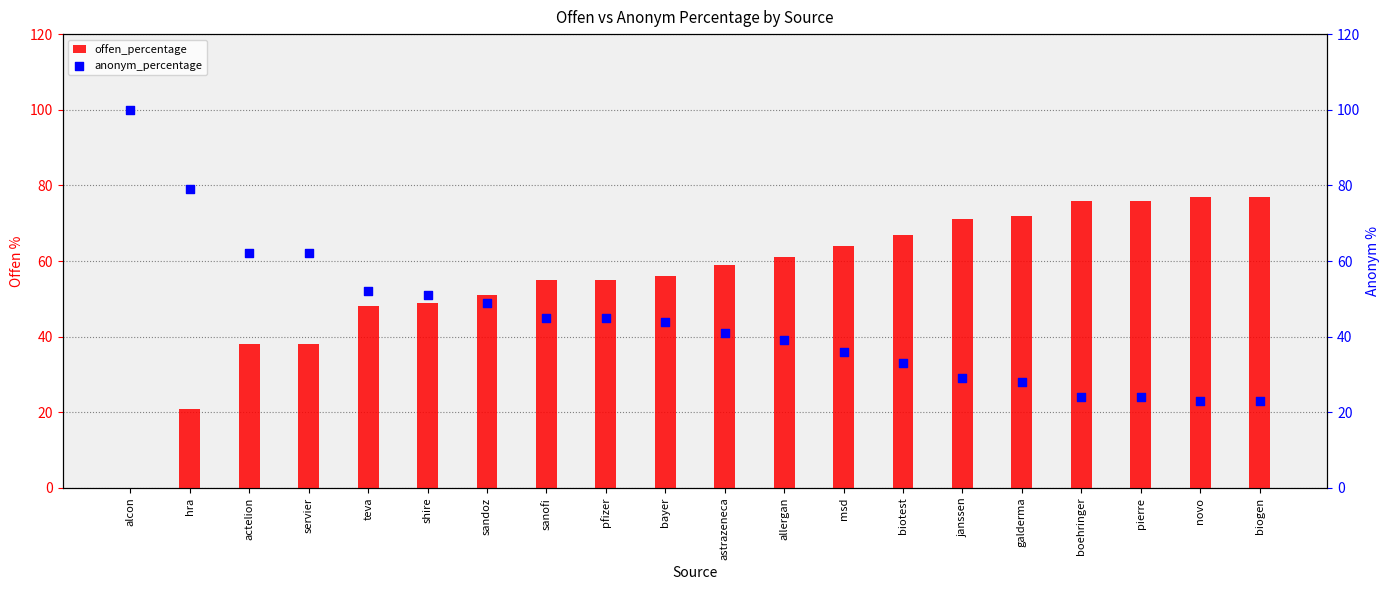

Is the value of offen_percentage at hra greater than the value of anonym_percentage at pfizer?

No